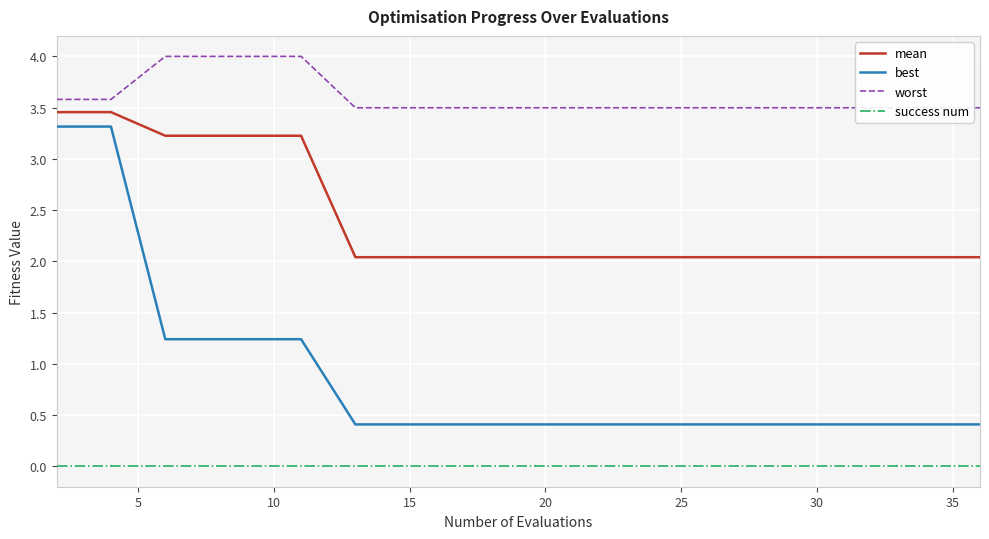

What is the highest value of the worst series?

4.0